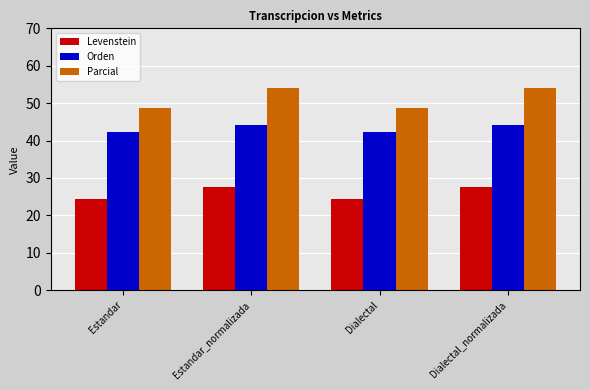

What is the difference between the second highest and minimum values in the Levenstein series?

3.1